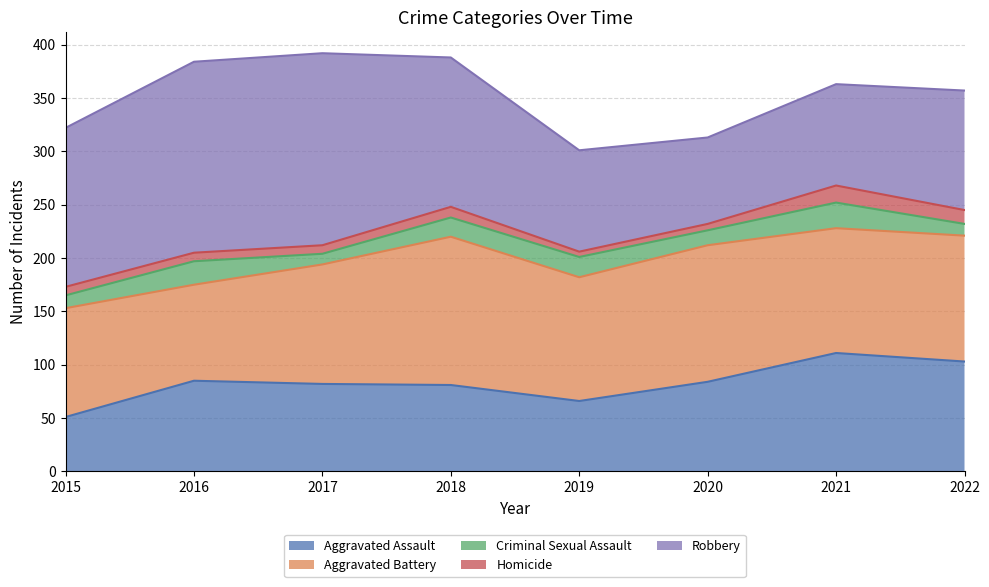

What is the spread (max minus min) of values at 2019?

111